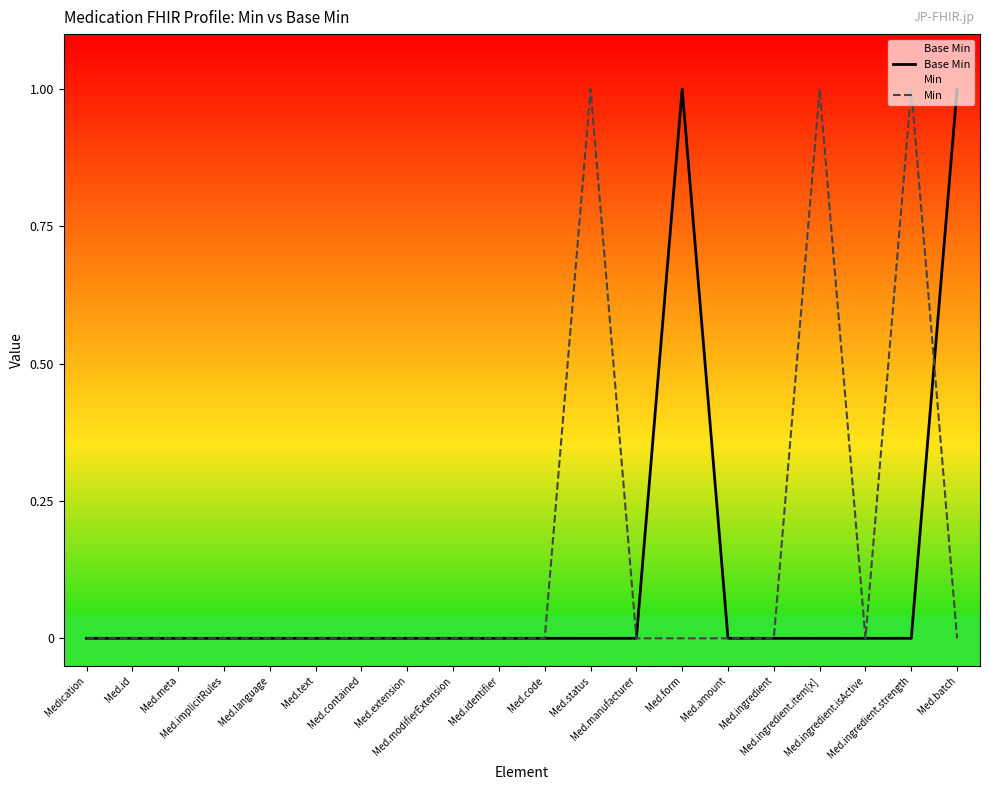

True or false: Base Min has more than 2 interior local peaks.

False